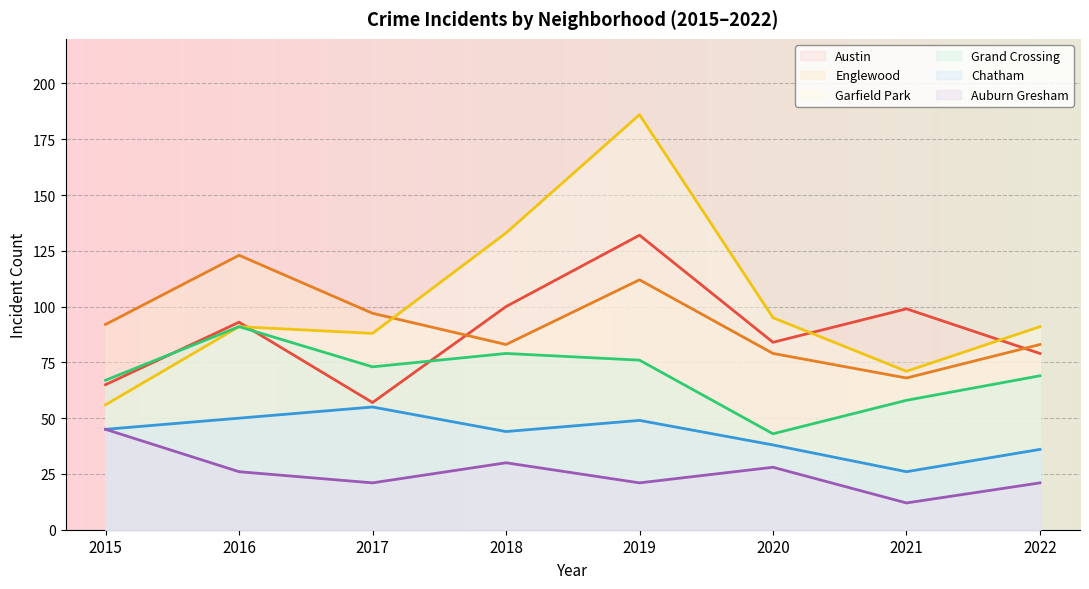

At which category is the sum across all series the highest?

2019